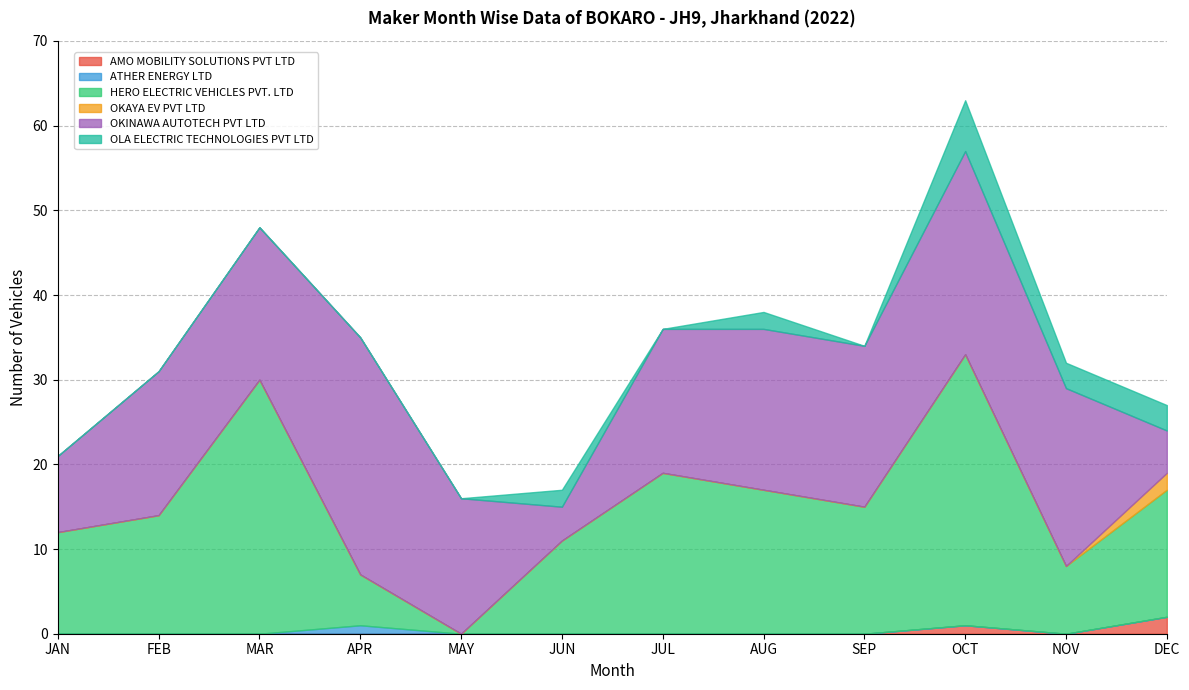

True or false: ATHER ENERGY LTD has more than 1 interior local peaks.

False